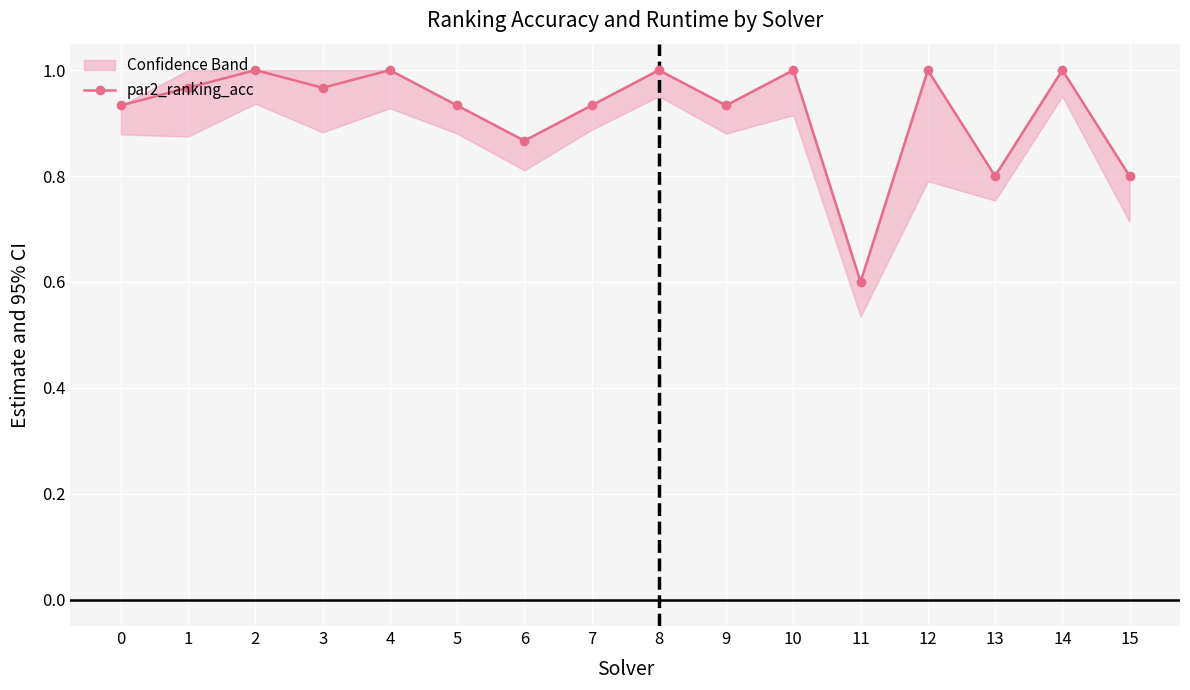

Which label corresponds to the largest value in the chart?

2